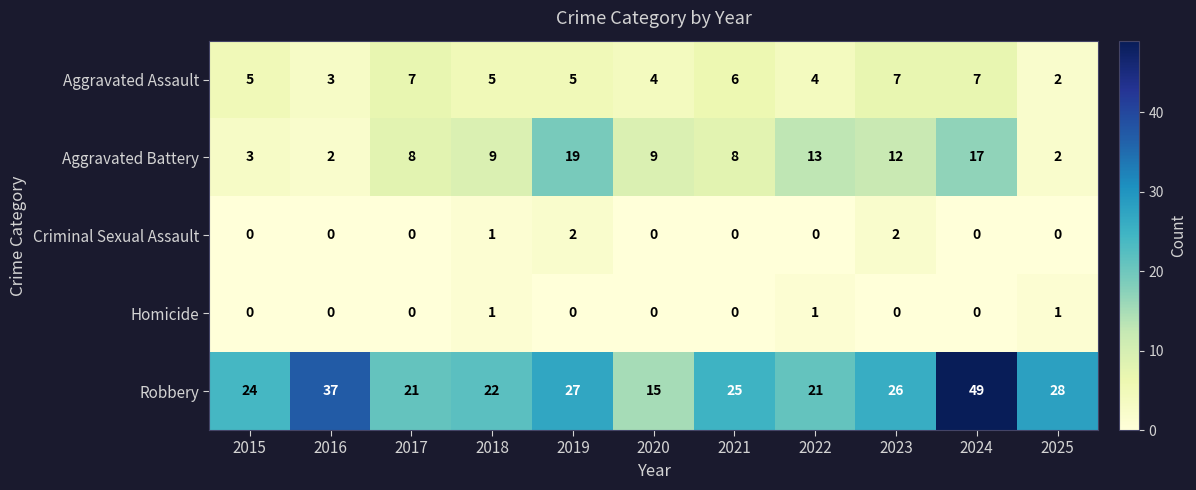

Where is Criminal Sexual Assault nearest to the value 1?

2018